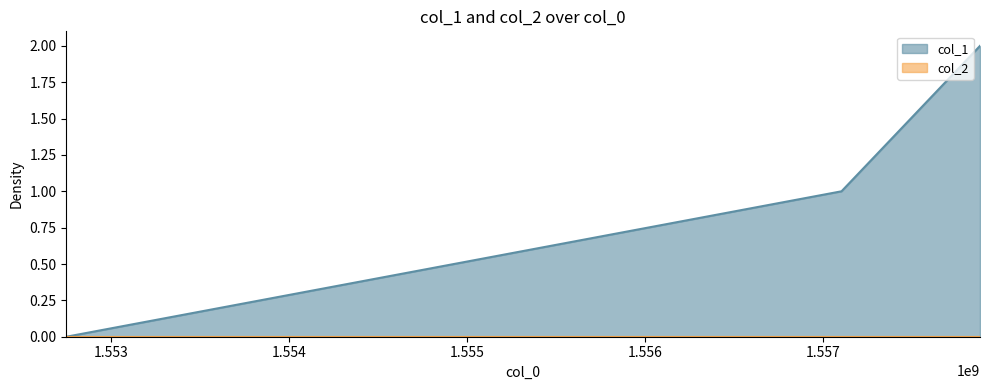

How many values exceed 1?

1